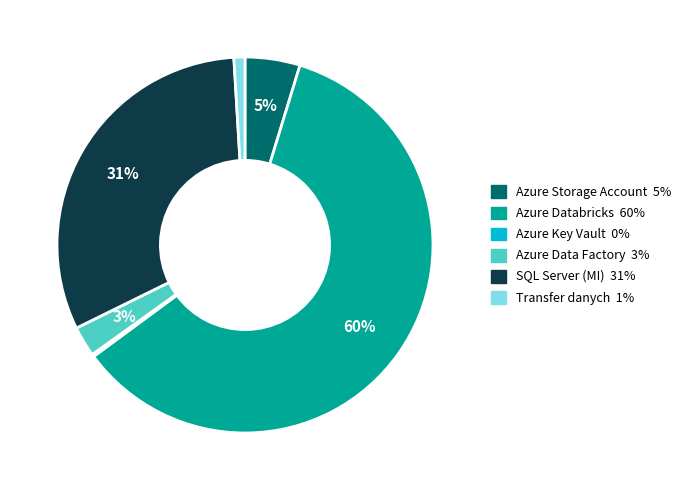

Which category has the biggest portion of the pie?

Azure Databricks